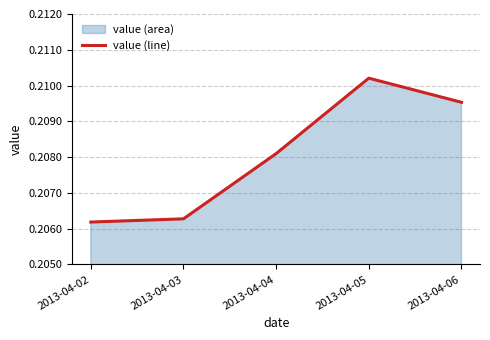

At which category does the chart reach its minimum across all series?

2013-04-02